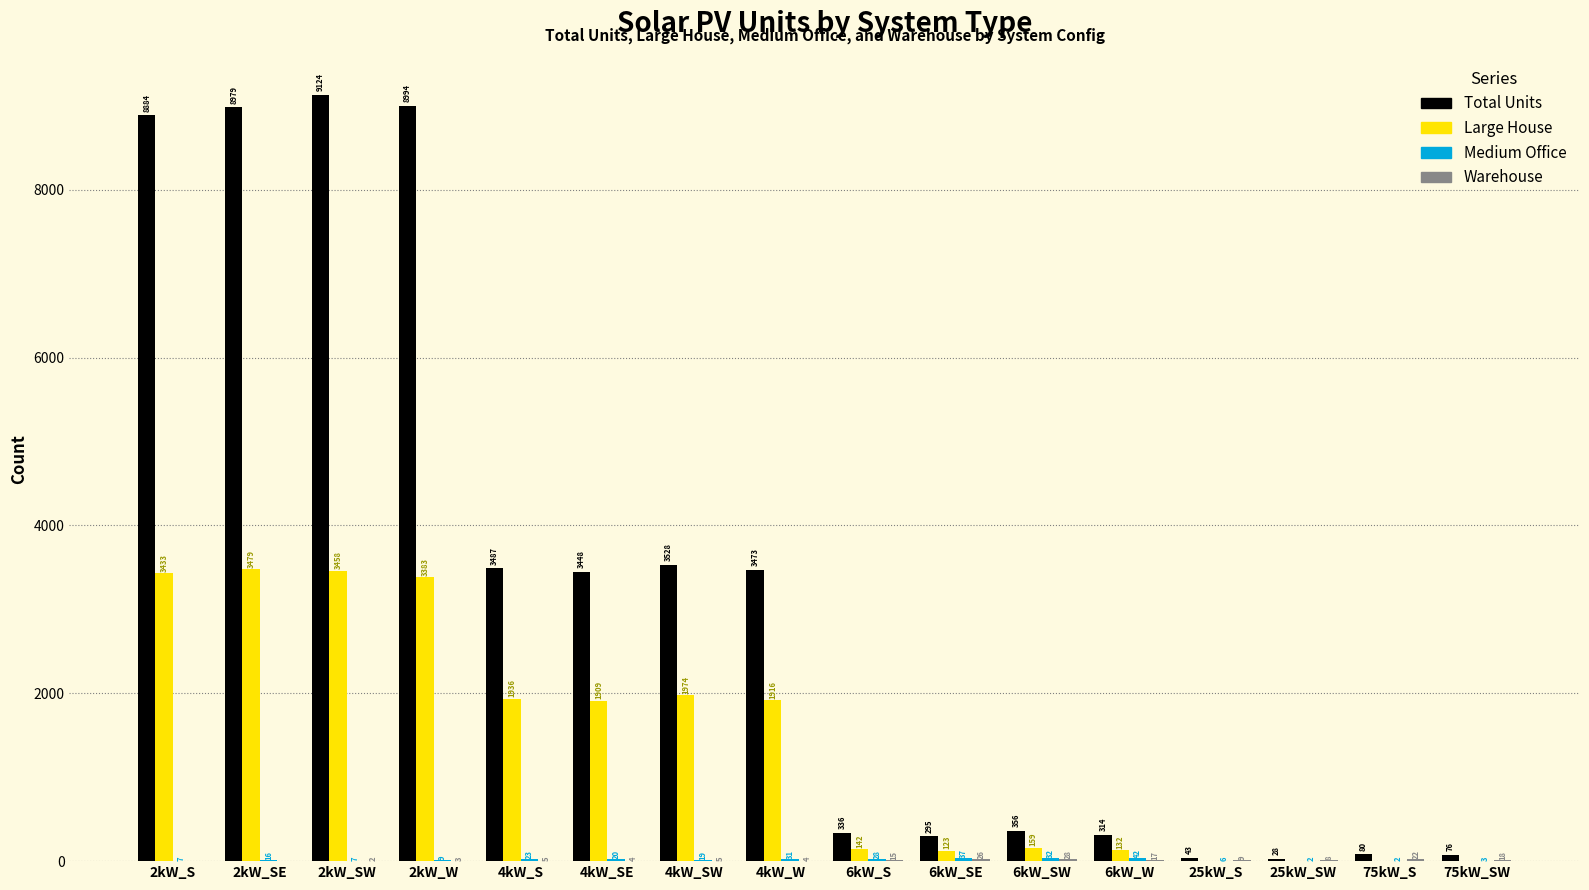

Which series changed the most between 2kW_SE and 6kW_S?

Total Units